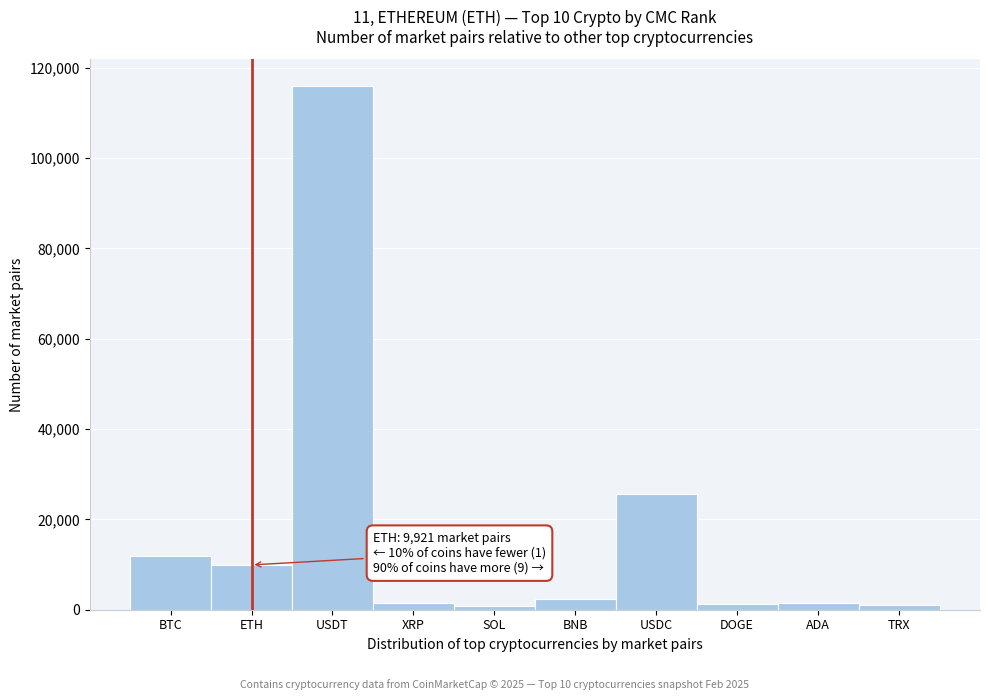

Is it true that the value at BTC is 3836?

False